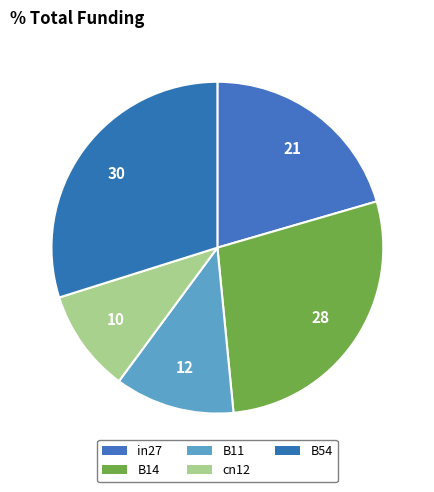

Between cn12 and B54, which is larger?

B54